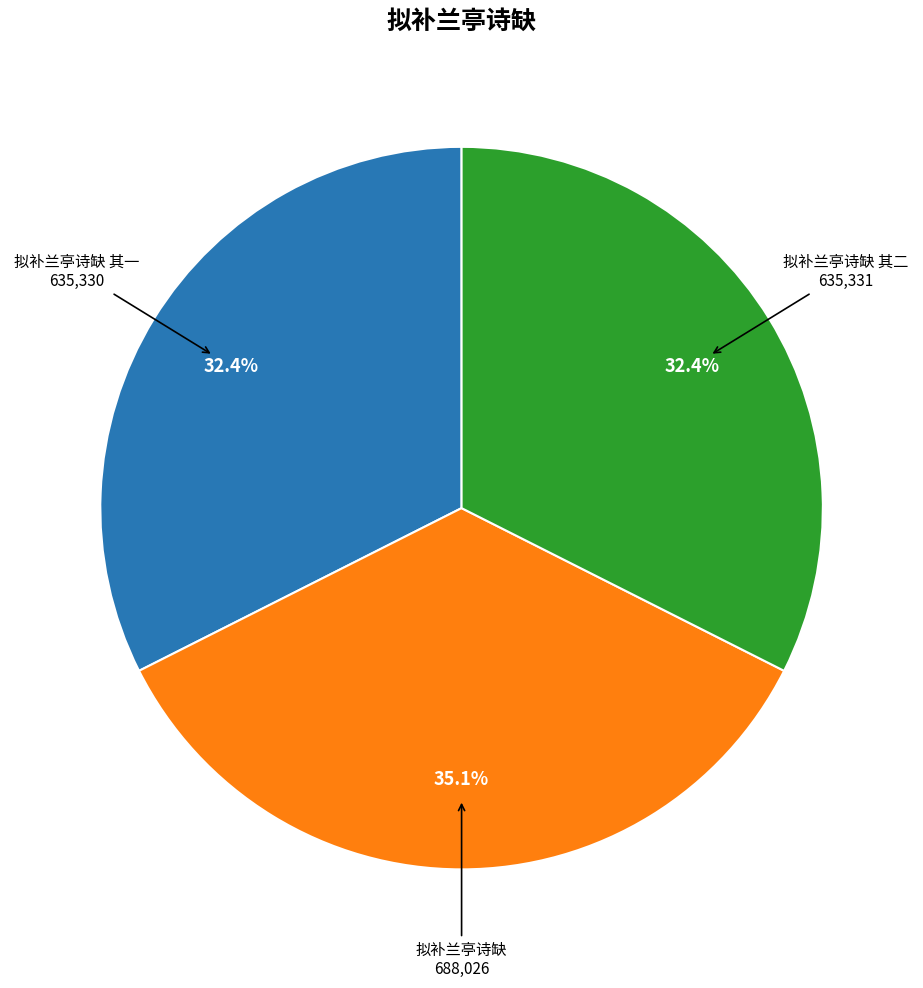

To the nearest percent, what is the average slice percentage?

33%